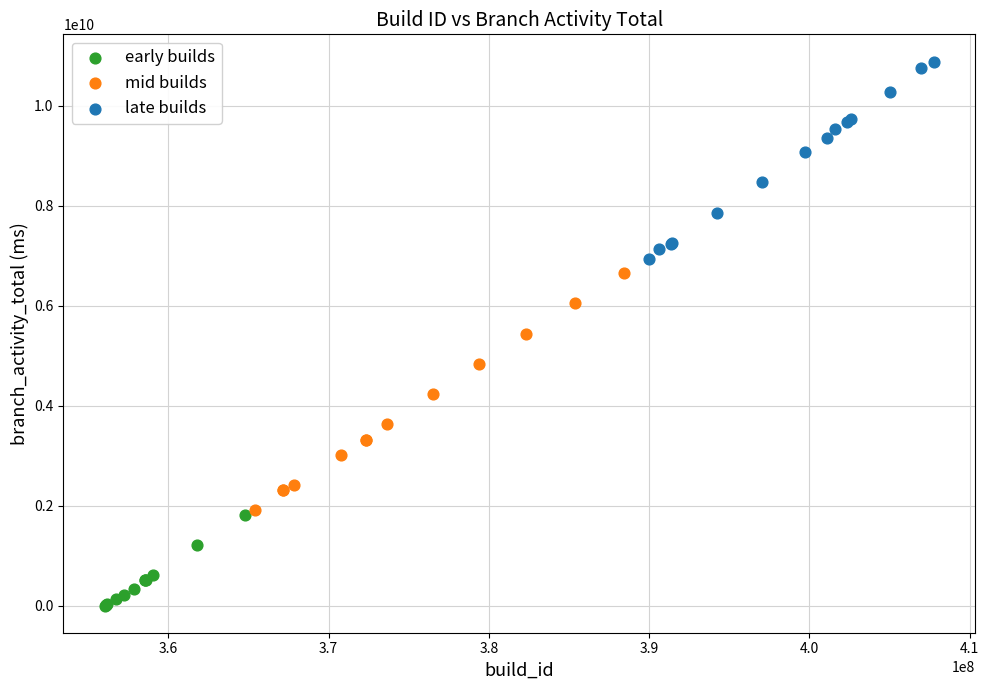

Which series reaches the maximum Y coordinate?

late builds